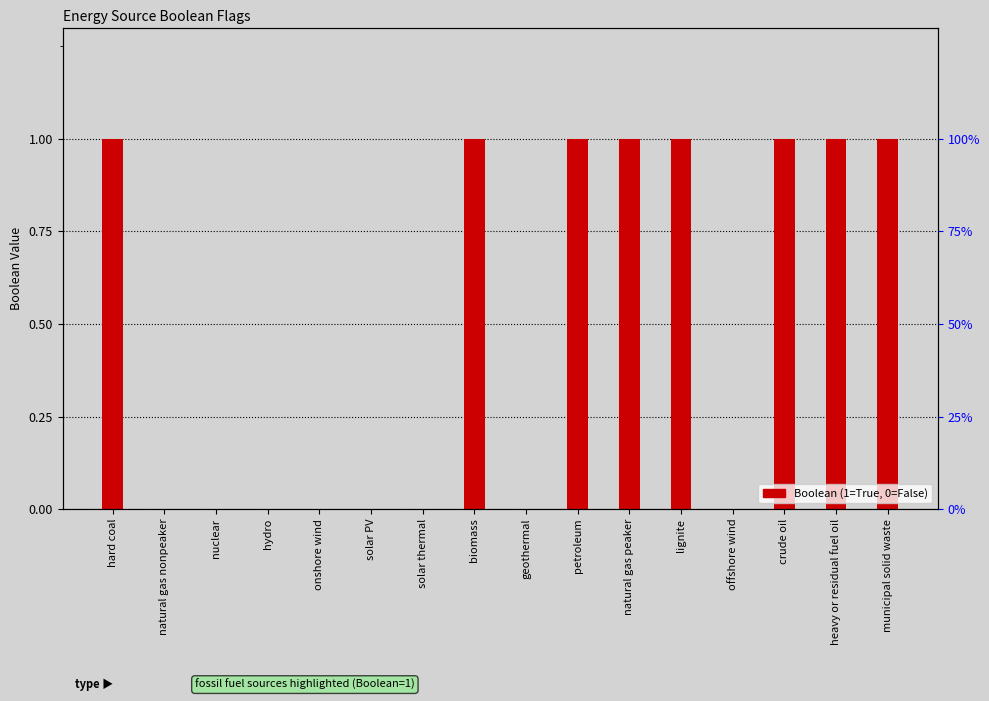

Reading left to right, extract all data points from this chart.

hard coal=1	natural gas nonpeaker=0	nuclear=0	hydro=0	onshore wind=0	solar PV=0	solar thermal=0	biomass=1	geothermal=0	petroleum=1	natural gas peaker=1	lignite=1	offshore wind=0	crude oil=1	heavy or residual fuel oil=1	municipal solid waste=1